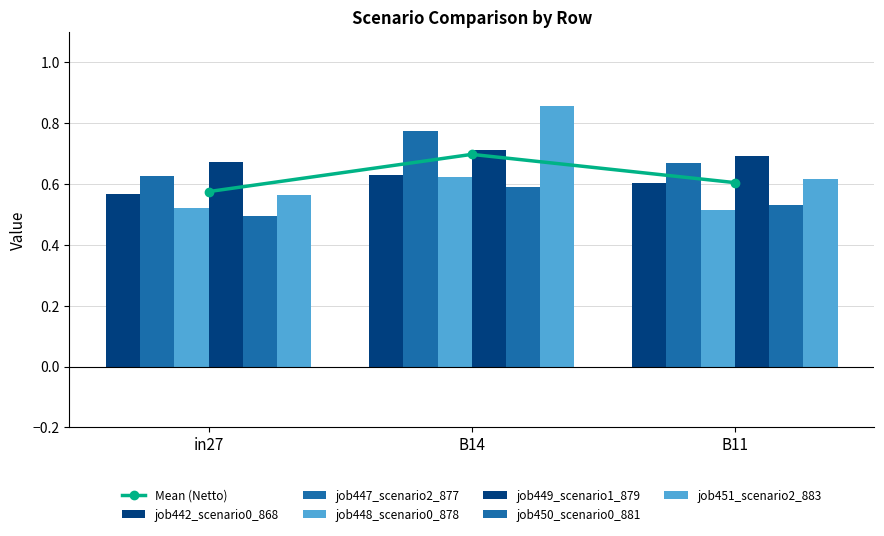

What is the label of the 2nd bar from the left?

B14